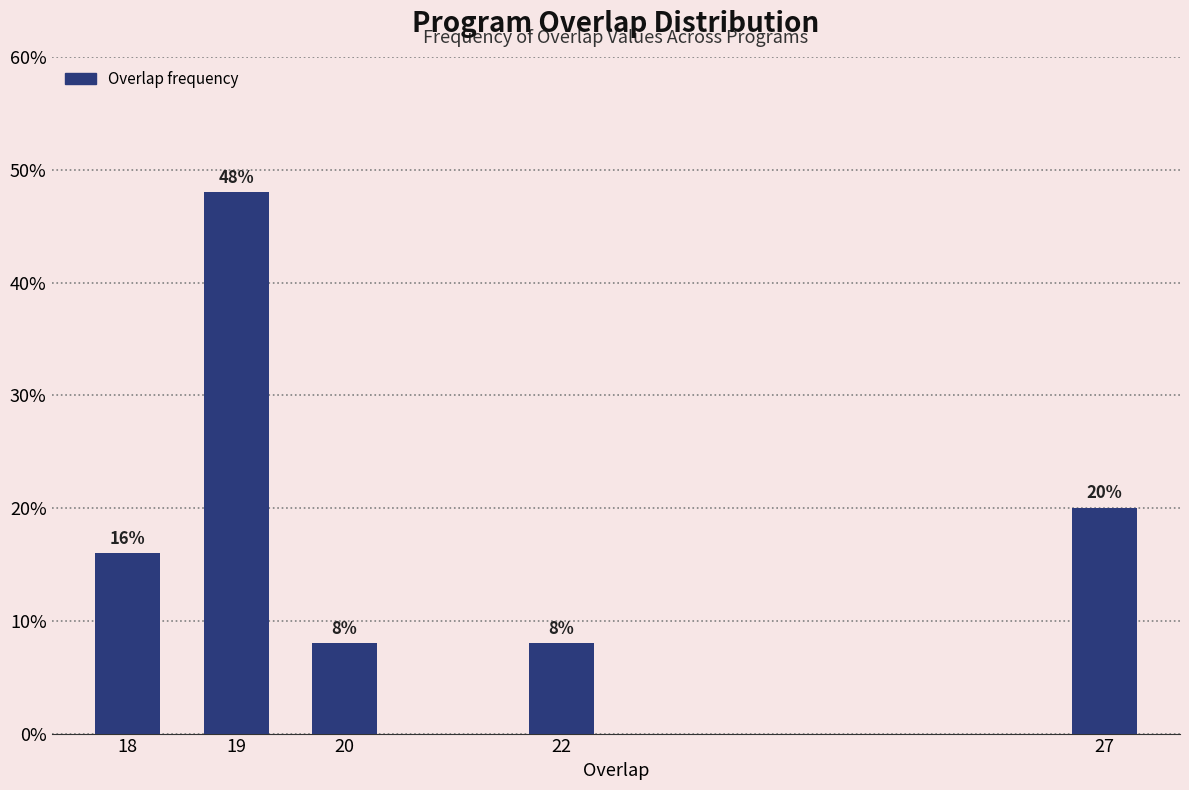

Reading left to right, list all the values displayed in this chart.

16	48	8	8	20